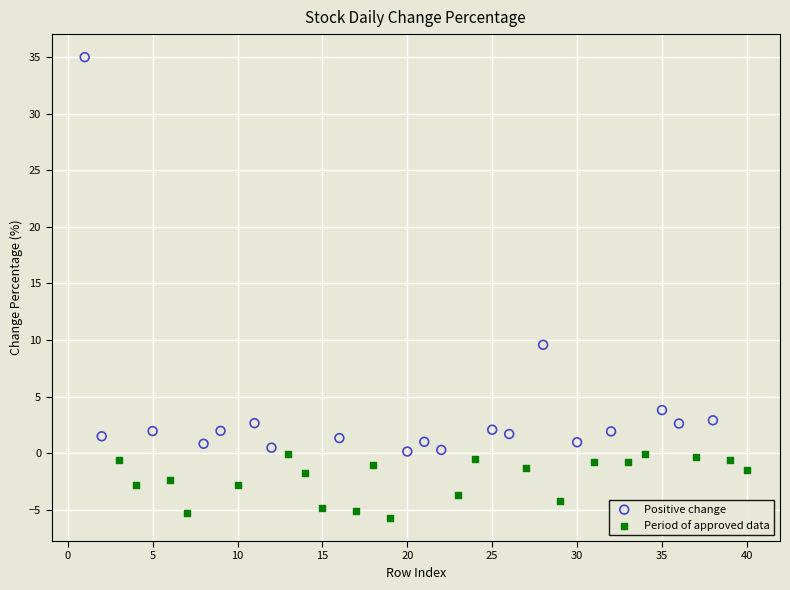

Which series has the widest spread of Y values?

Positive change